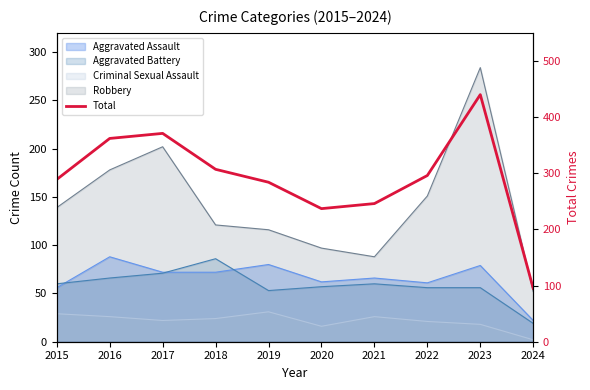

What is the change in value from 2021 to 2023?

+194